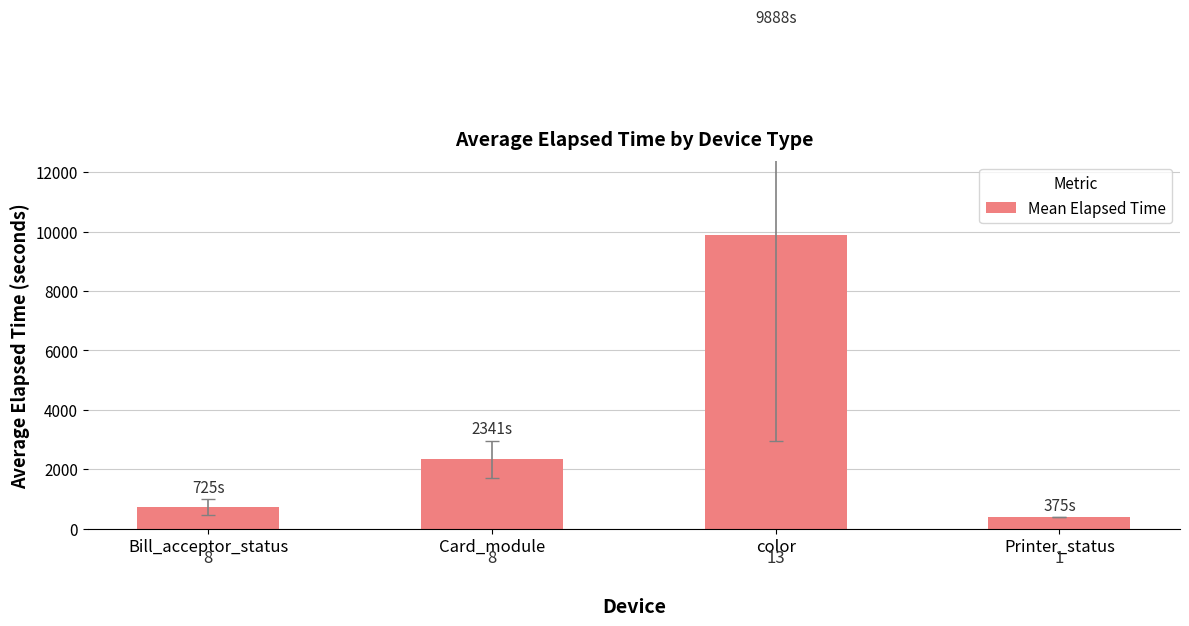

What is the average value?

3332.2